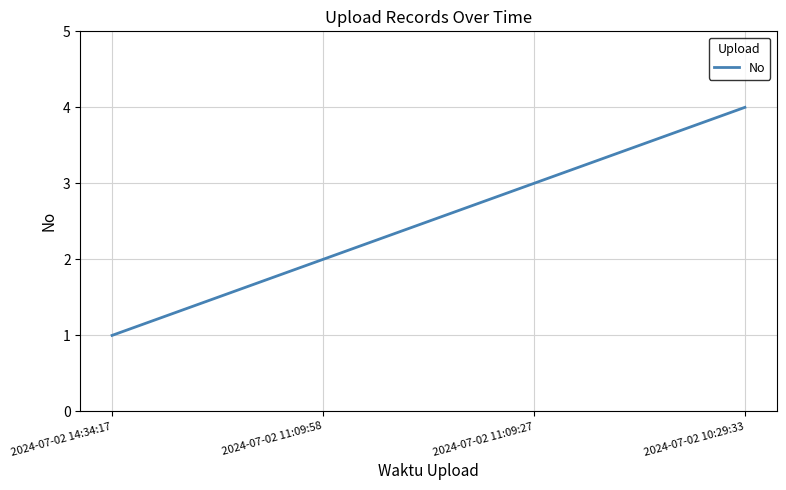

List the labels in order of value, smallest first.

2024-07-02 14:34:17, 2024-07-02 11:09:58, 2024-07-02 11:09:27, 2024-07-02 10:29:33